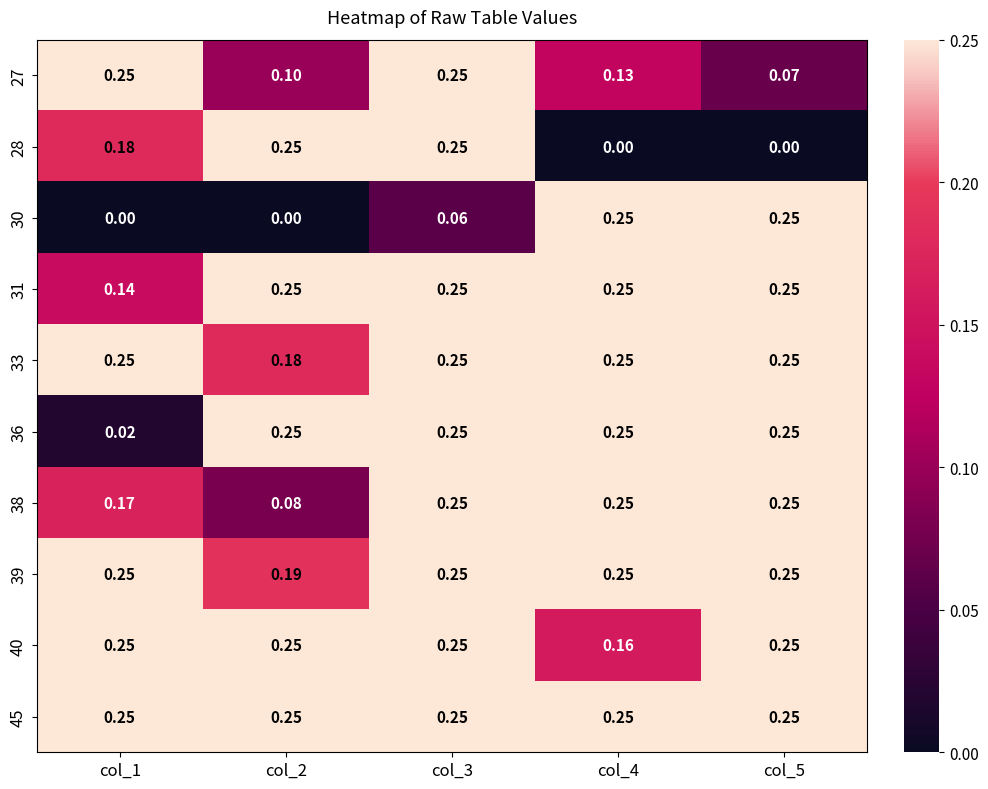

How many distinct data groups are displayed?

10